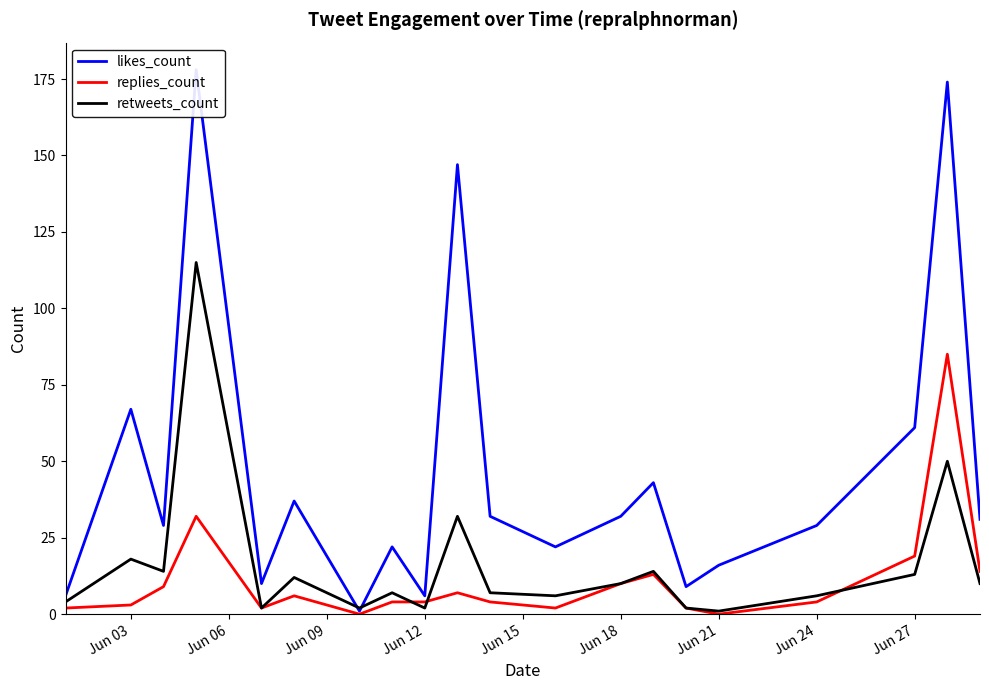

Which series has the widest spread of values?

likes_count